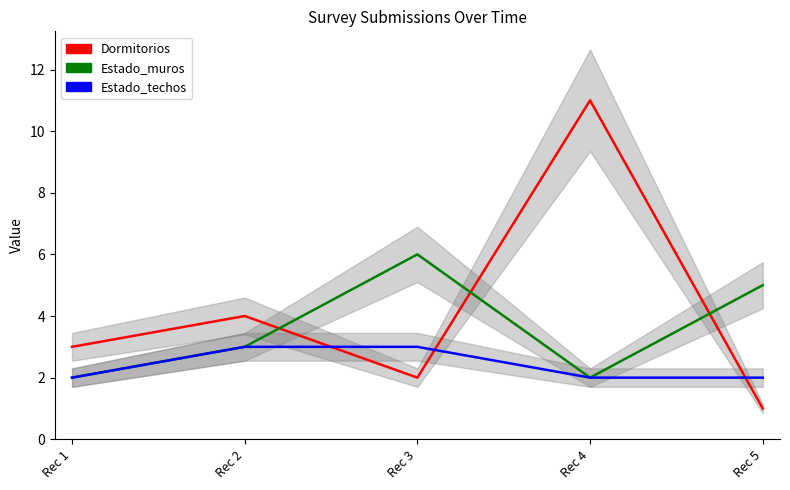

At which label is Estado_techos closest to 2?

Rec 1